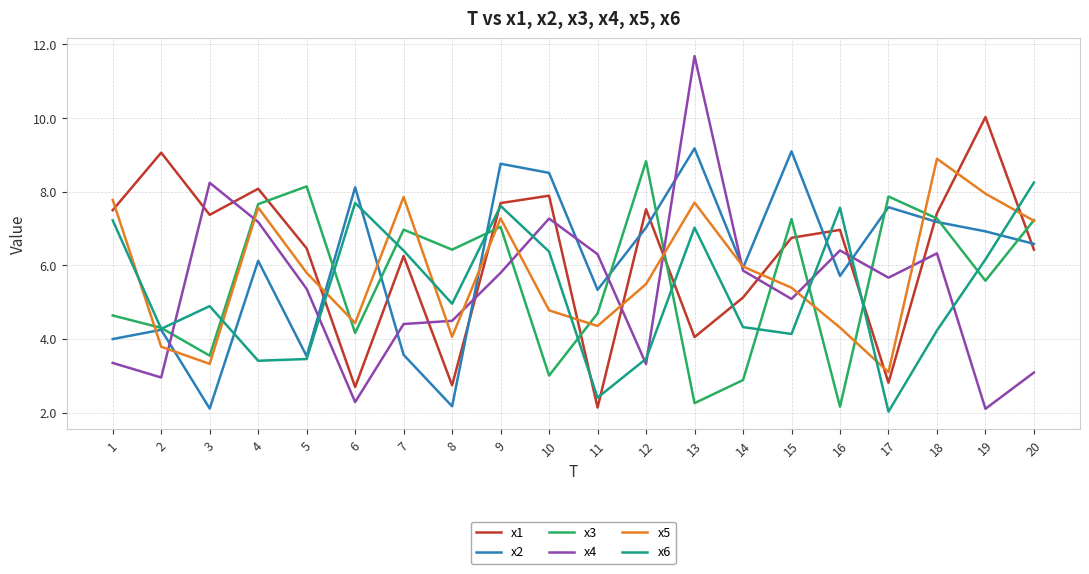

Rank the series at 8 from lowest to highest value.

x2, x1, x5, x4, x6, x3